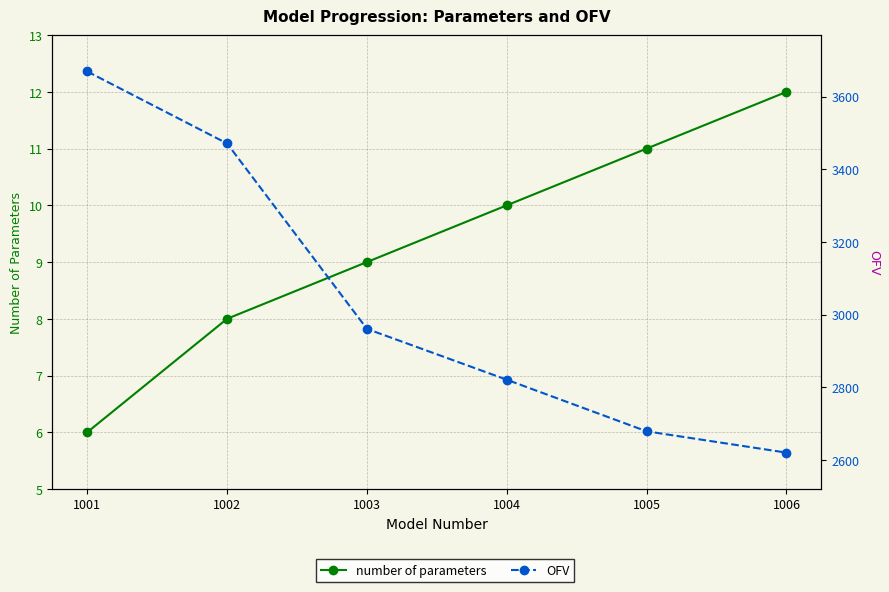

Is the value of number of parameters at 1004 greater than the value of OFV at 1003?

No